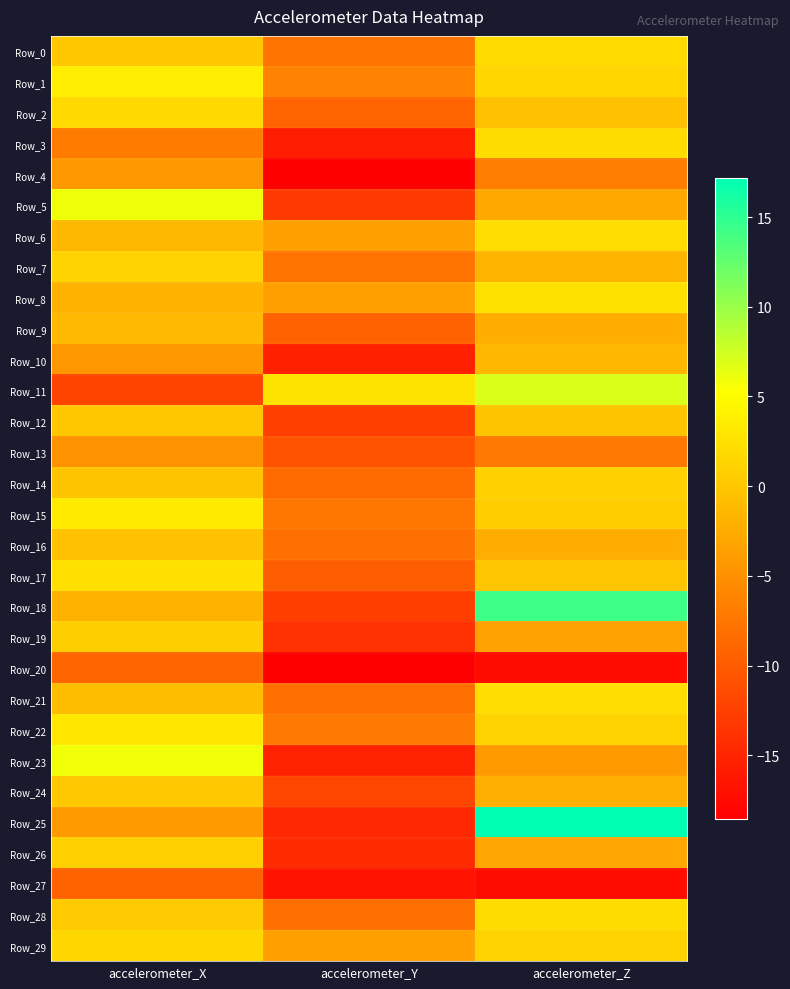

Rank the series at accelerometer_X from lowest to highest value.

Row_11, Row_27, Row_20, Row_3, Row_13, Row_10, Row_4, Row_25, Row_18, Row_8, Row_6, Row_9, Row_21, Row_16, Row_14, Row_0, Row_12, Row_24, Row_28, Row_19, Row_26, Row_7, Row_29, Row_2, Row_17, Row_22, Row_15, Row_1, Row_23, Row_5